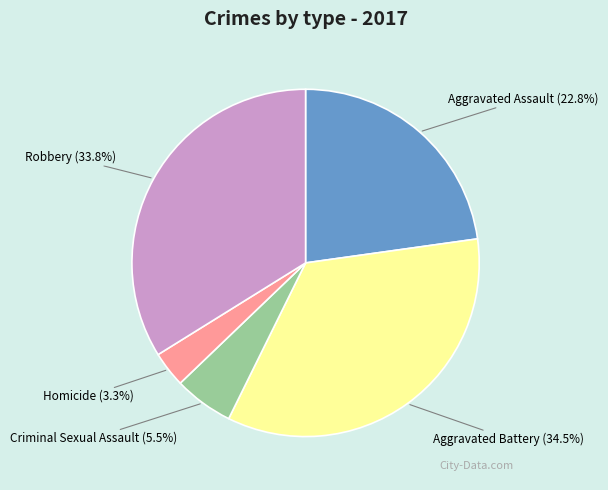

Approximately how many times larger is the value at Robbery compared to Criminal Sexual Assault?

6.1